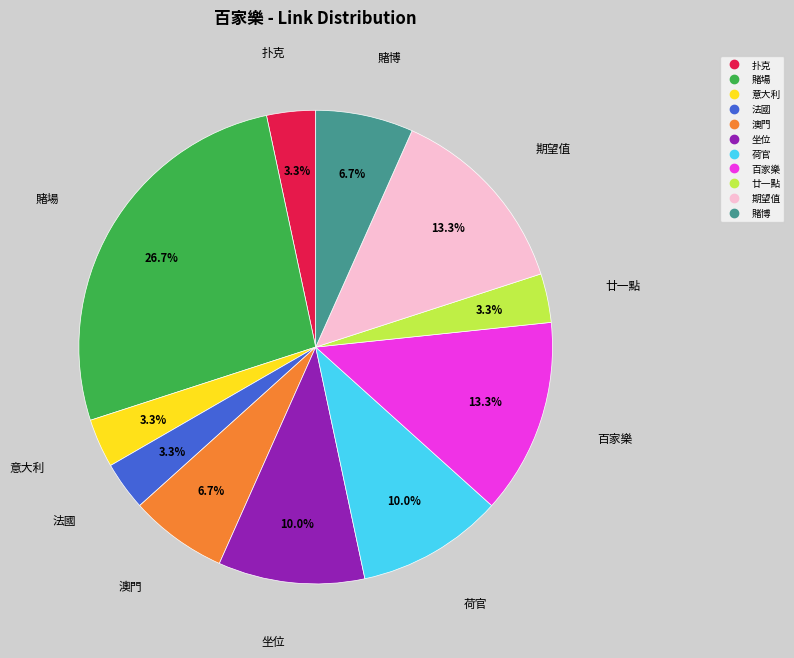

Is it true that 賭博 is 7% of the pie?

True